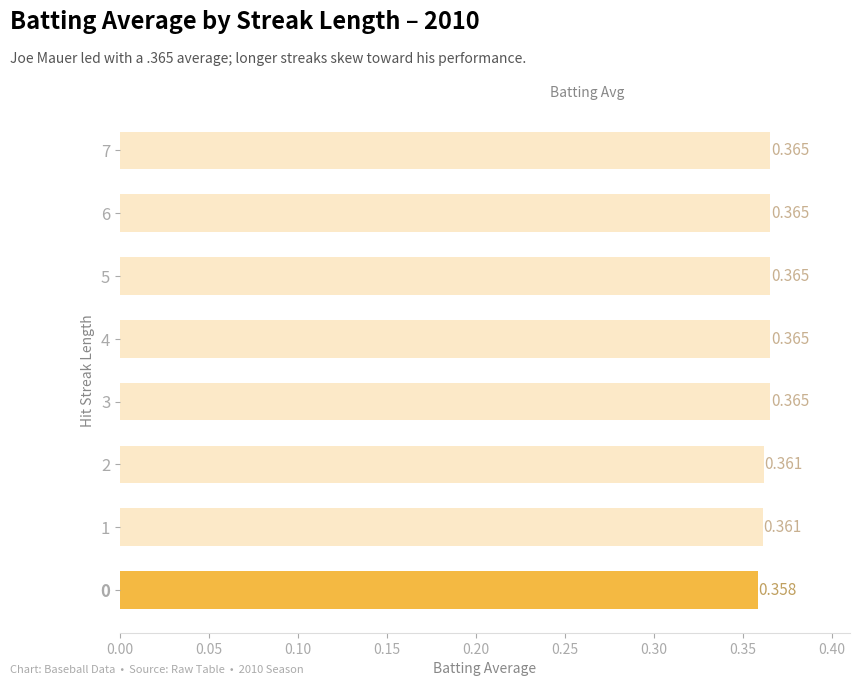

What is the sum of all values?

2.9